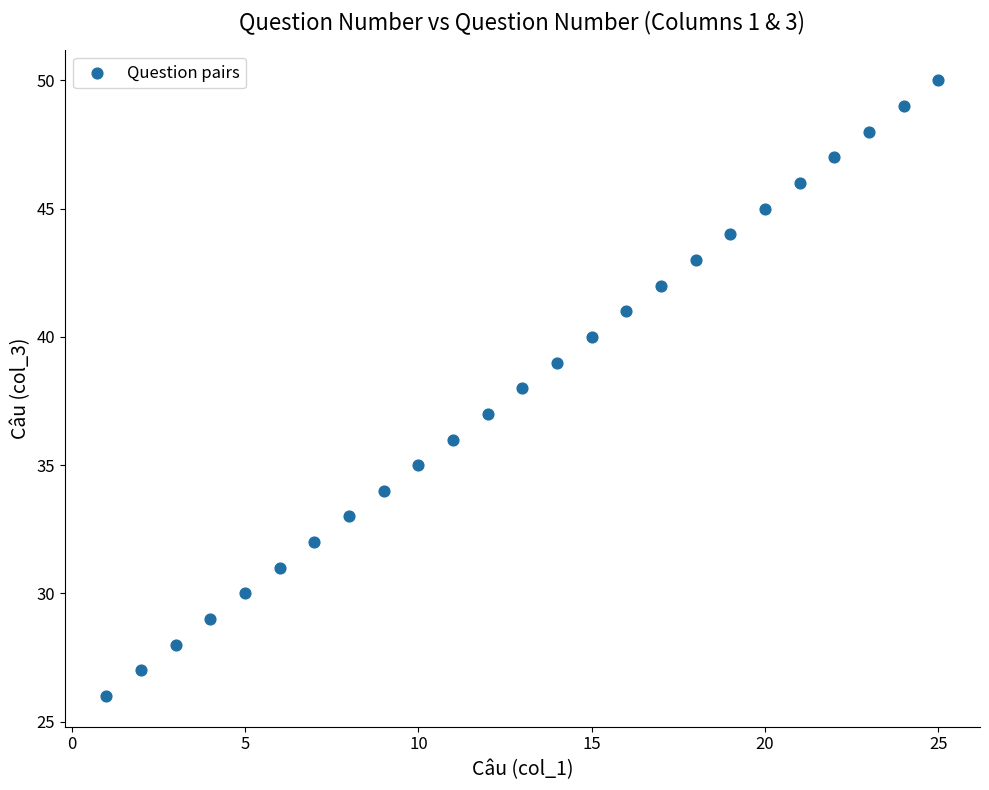

What is the range of Y values (max minus min)?

24